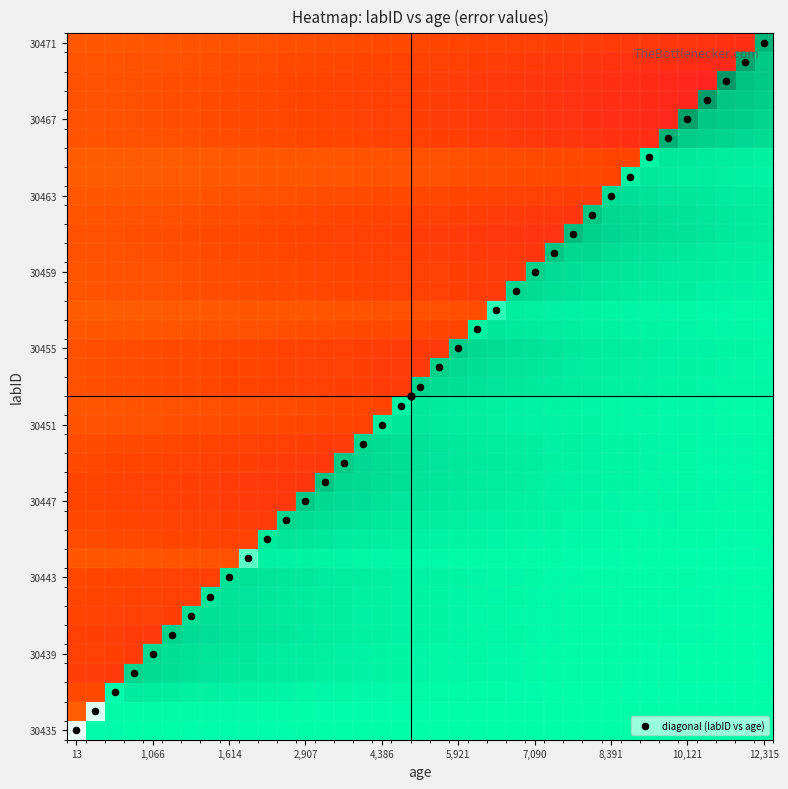

At which category is the sum across all series the highest?

12,315